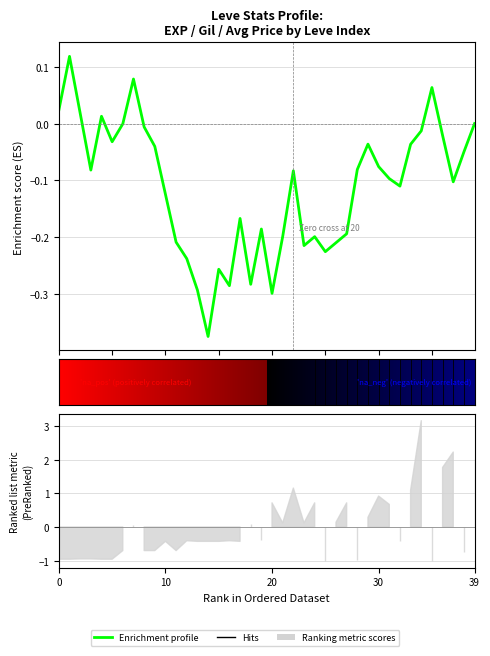

What is the label of the 20th point from the left?

19